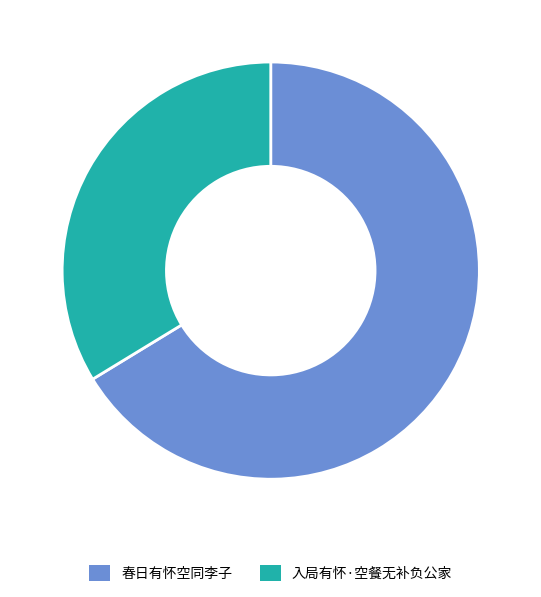

Which category has the biggest portion of the pie?

春日有怀空同李子